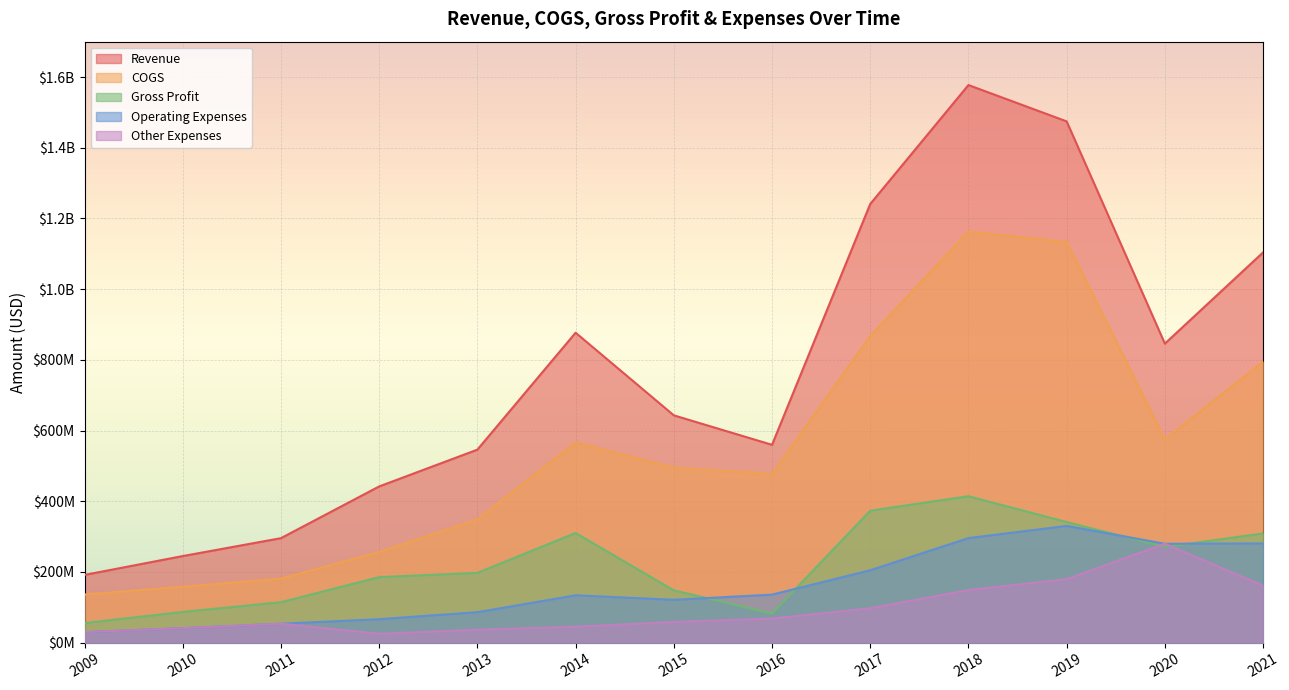

Between 2010 and 2011, which series saw the biggest shift?

Revenue